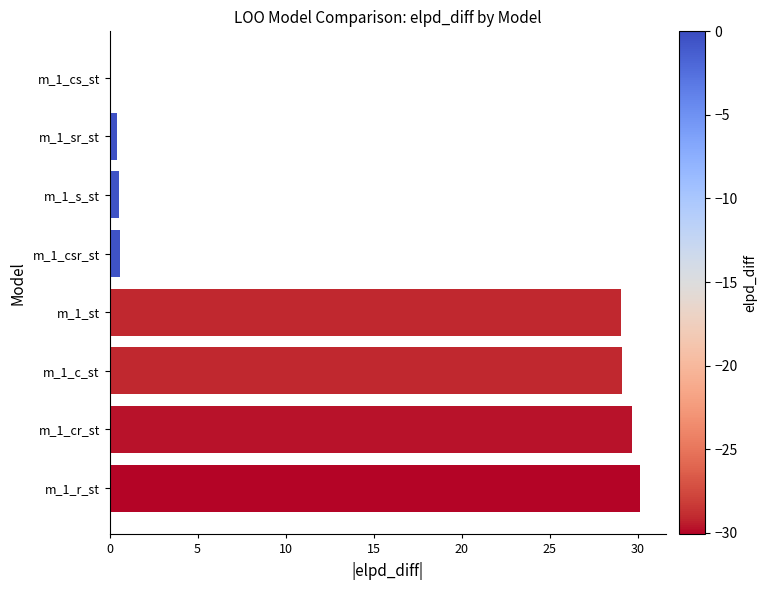

What is the change in value from m_1_c_st to m_1_cs_st?

-29.1